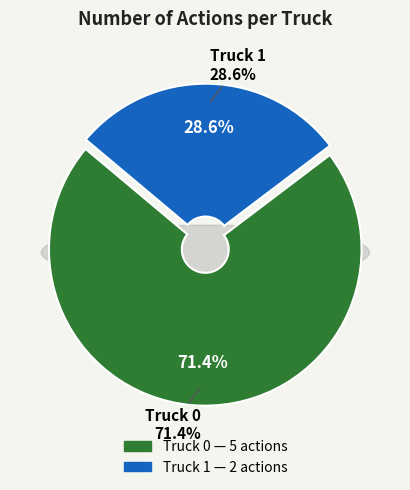

Which category has the smallest portion of the pie?

Truck 1